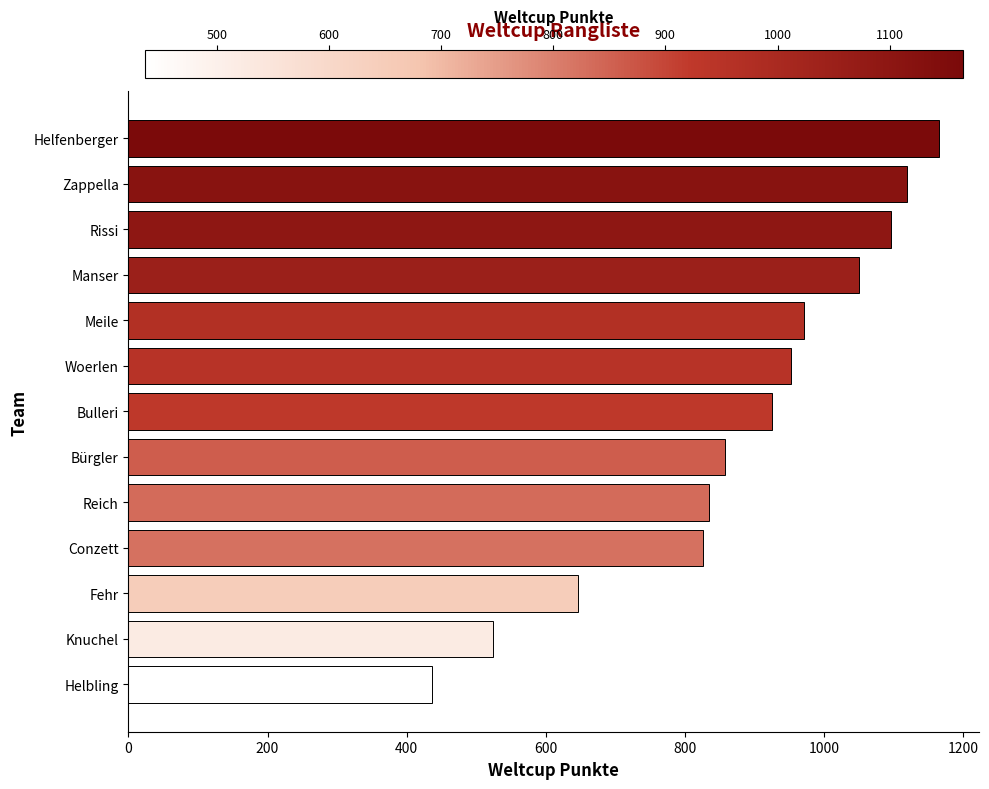

What is the change in value from Helbling to Rissi?

+660